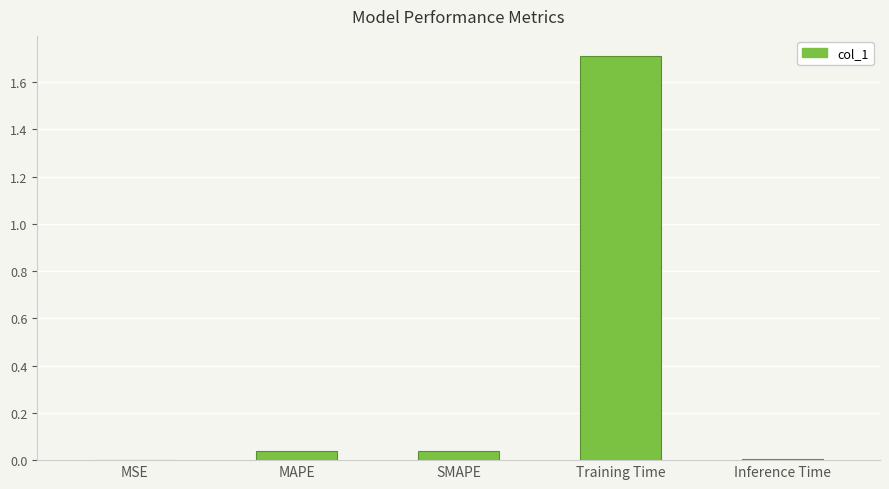

The chart shows a value of 0.0 at MSE. True or false?

True